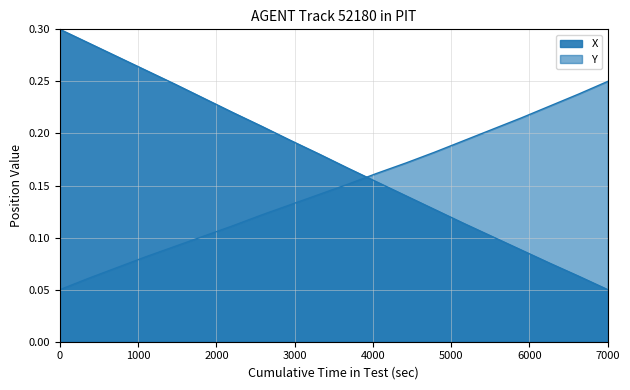

What are all the series names shown in the legend?

X, Y